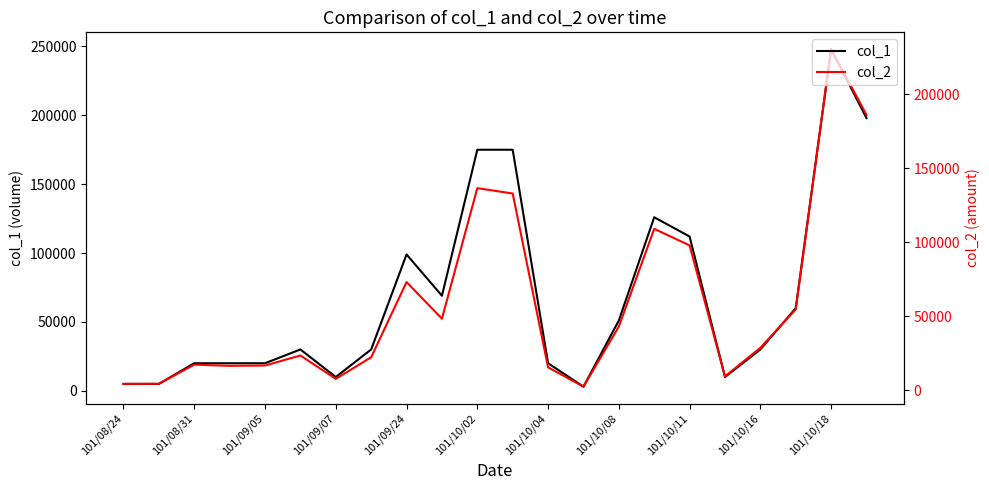

True or false: col_2 and col_1 intersect in this chart.

False